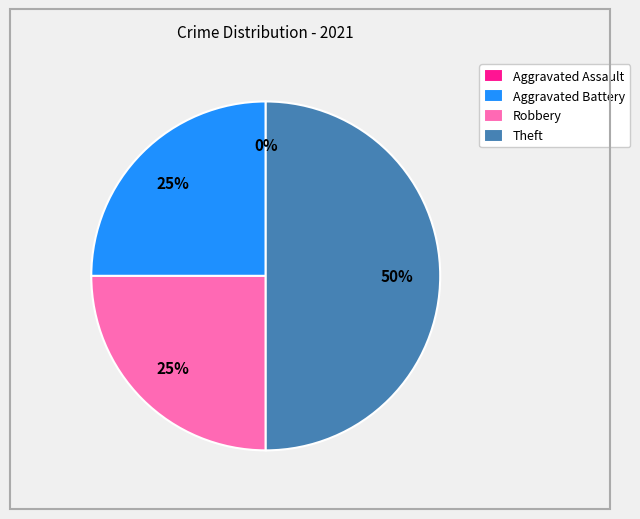

What percentage do Aggravated Battery and Aggravated Assault together represent?

25.0%